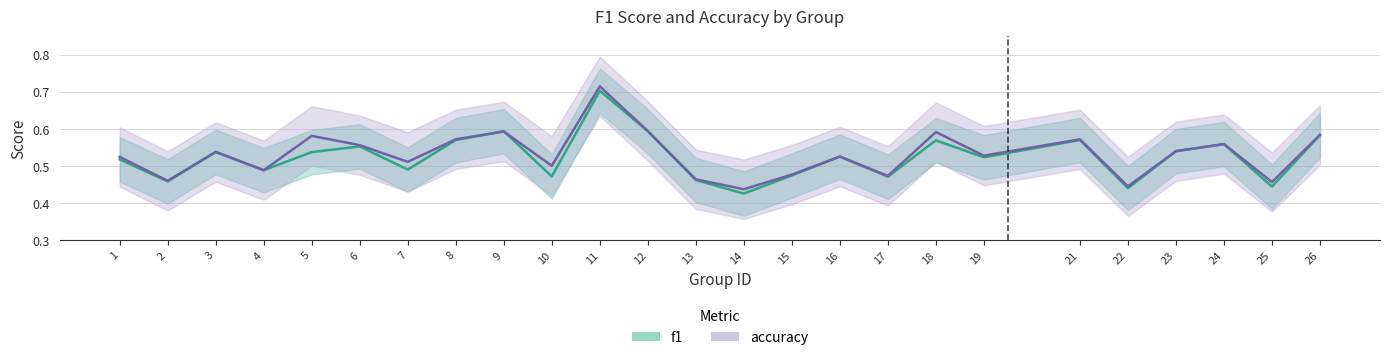

What is the difference between the maximum and minimum values in the accuracy series?

0.3